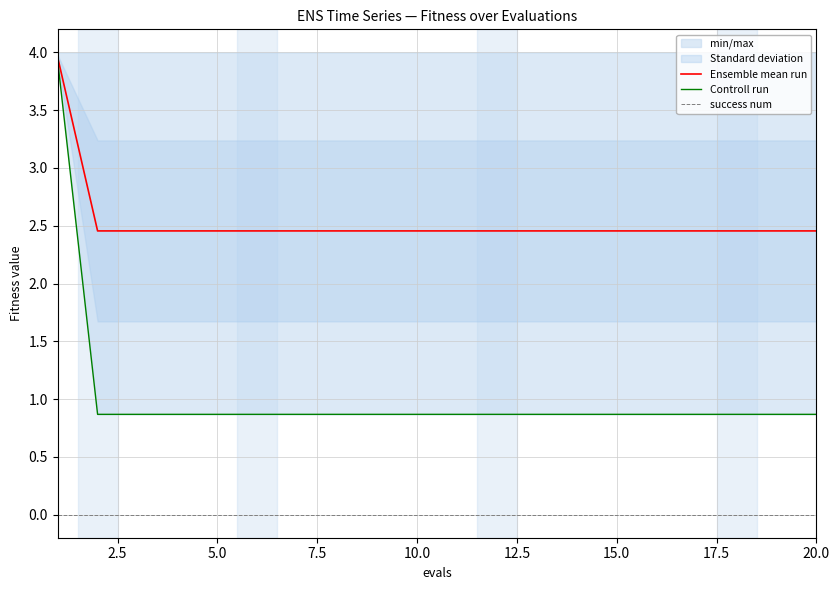

Reading left to right, what are all the values shown in this chart?

Ensemble mean run: 4.0	2.5	2.5	2.5	2.5	2.5	2.5	2.5	2.5	2.5	2.5	2.5	2.5	2.5	2.5	2.5	2.5	2.5	2.5	2.5
Controll run: 3.9	0.9	0.9	0.9	0.9	0.9	0.9	0.9	0.9	0.9	0.9	0.9	0.9	0.9	0.9	0.9	0.9	0.9	0.9	0.9
success num: 0.0	0.0	0.0	0.0	0.0	0.0	0.0	0.0	0.0	0.0	0.0	0.0	0.0	0.0	0.0	0.0	0.0	0.0	0.0	0.0